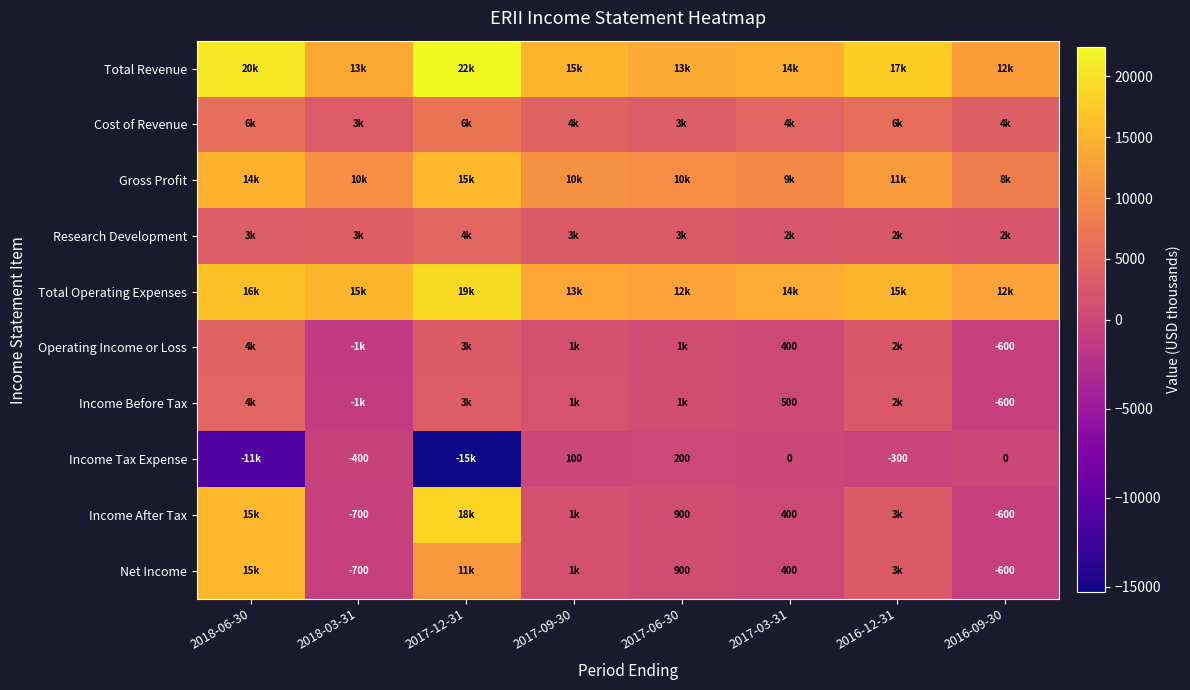

What is the difference between the Income Tax Expense values at 2016-09-30 and 2017-06-30?

200